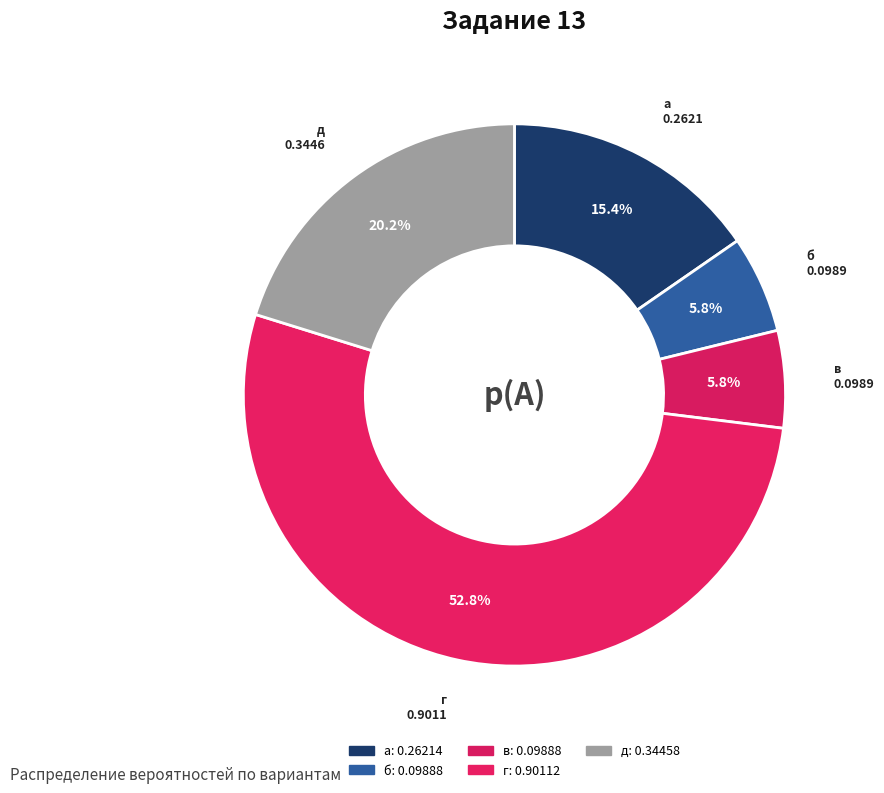

Between д and а, which is larger?

д